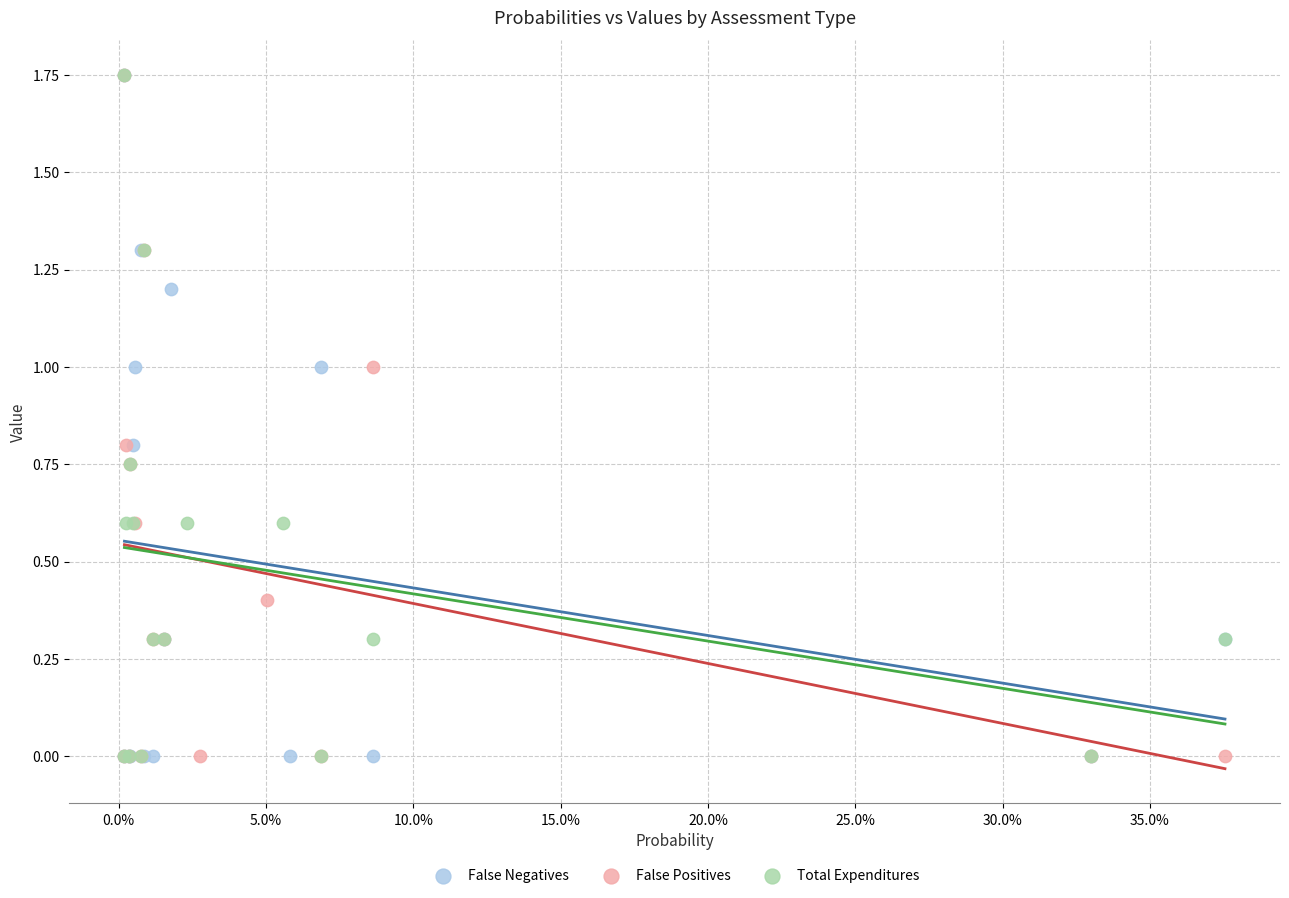

What are all the series names shown in the legend?

False Negatives, False Positives, Total Expenditures